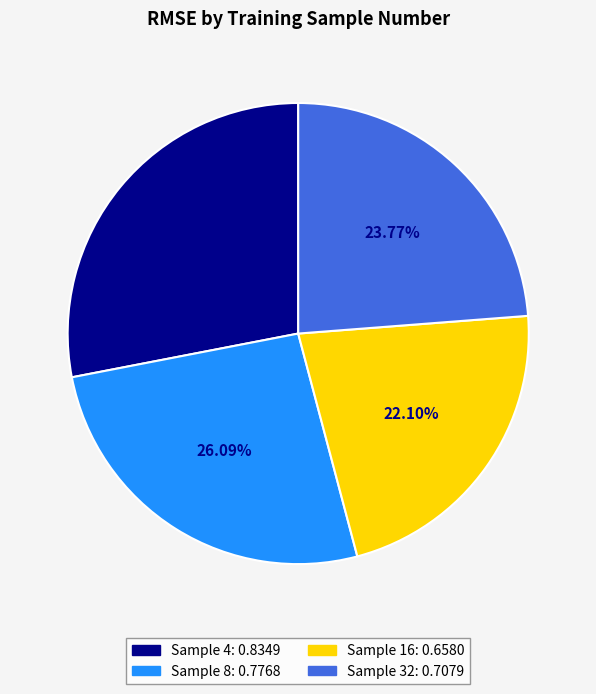

Is there any slice that represents more than half of the pie?

No